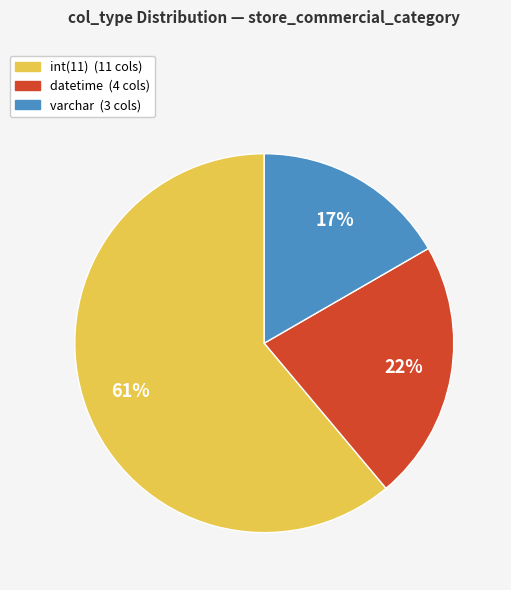

To the nearest percent, what is the average slice percentage?

33%